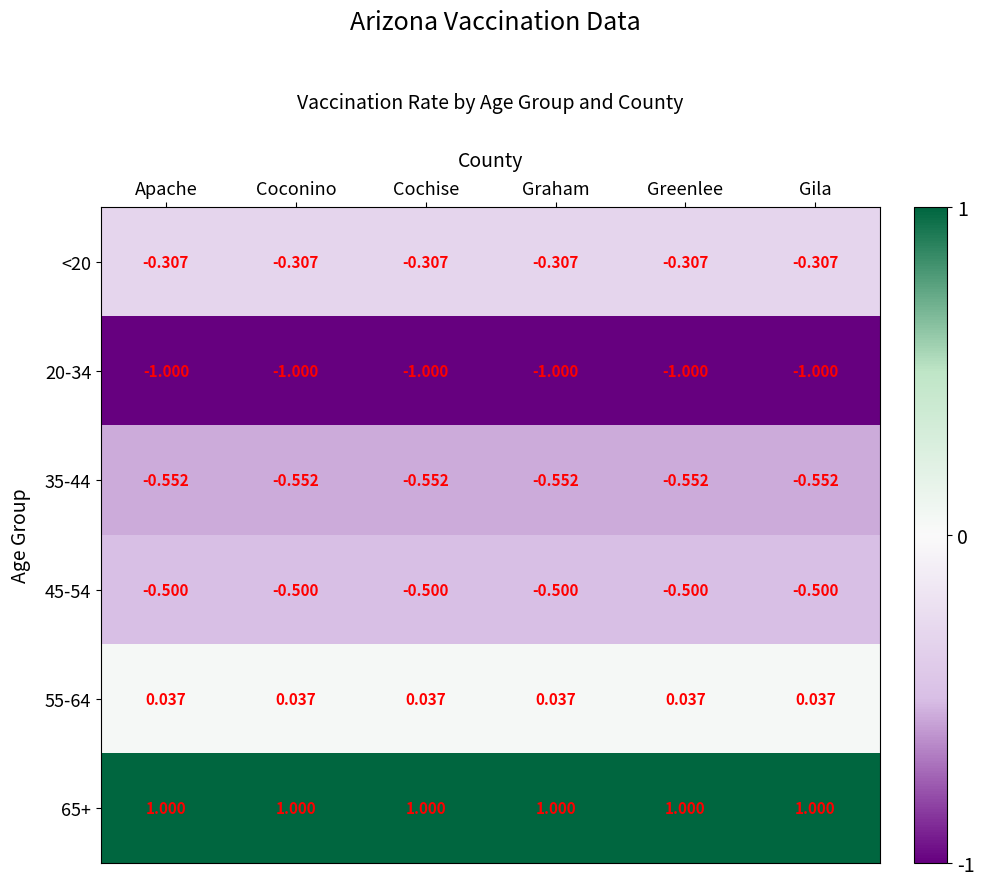

Rank the series at Apache from lowest to highest value.

20-34, 35-44, 45-54, <20, 55-64, 65+